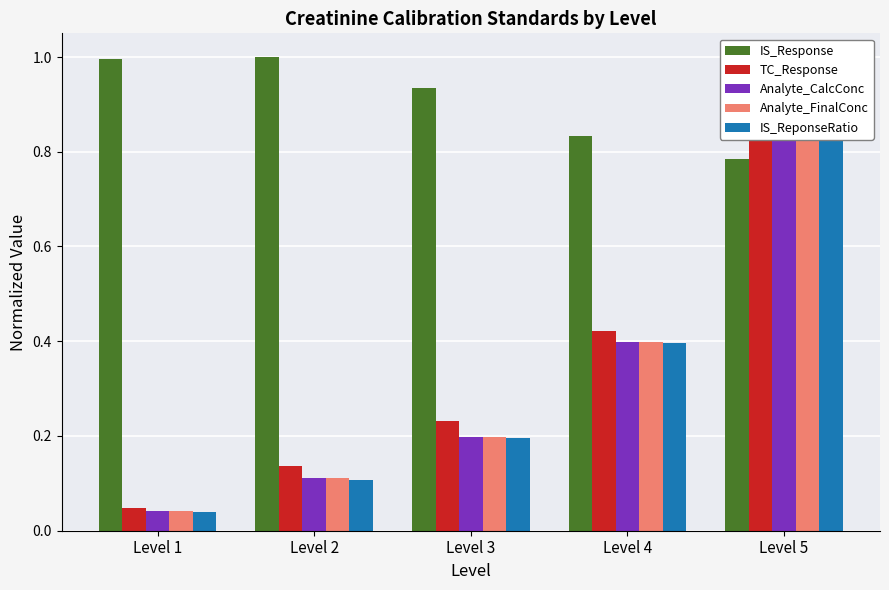

Rank the categories by IS_Response value from lowest to highest.

Level 5, Level 4, Level 3, Level 1, Level 2